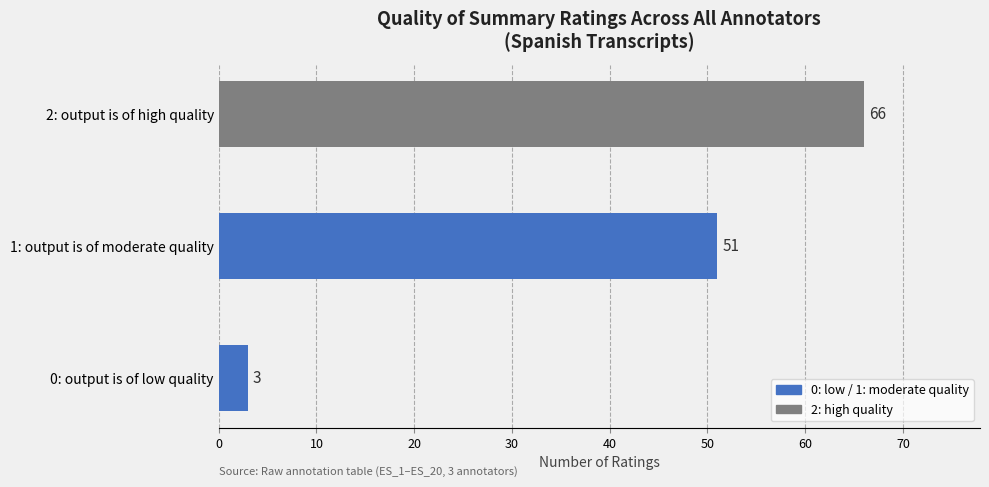

Count the values in the range 3 to 66.

3